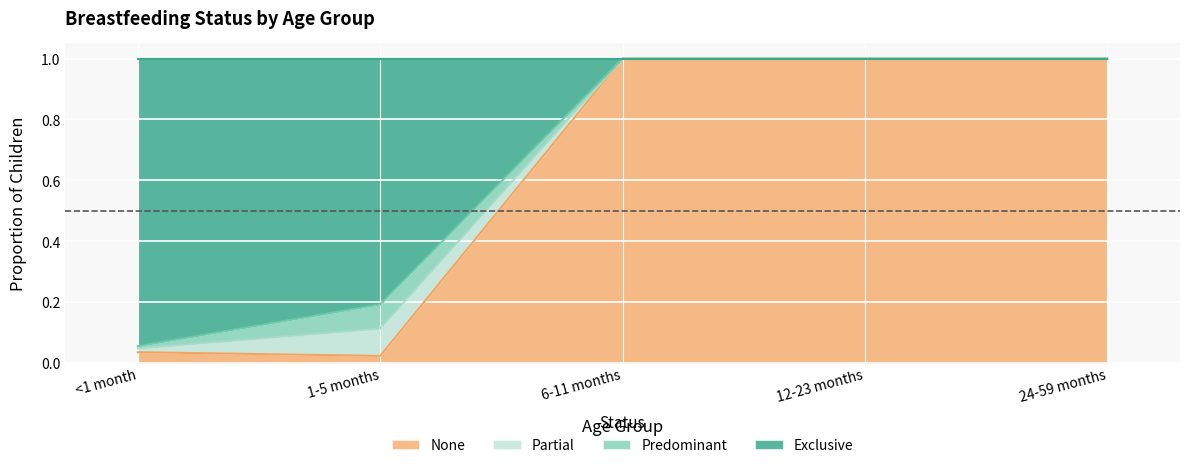

What value does the None series have at 6-11 months?

1.0